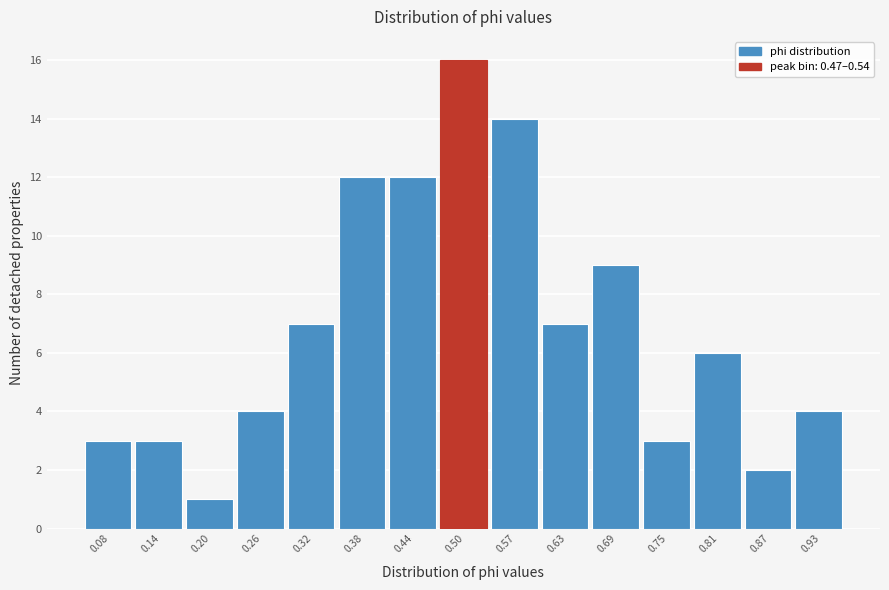

Reading left to right, transcribe this chart: for each bar, give the range it covers on the x-axis and its height. Neither the bar edges nor the heights are printed on the chart, so give them approximately, as read against the axes.

0.05 to 0.11: 3
0.11 to 0.17: 3
0.17 to 0.23: 1
0.23 to 0.29: 4
0.29 to 0.35: 7
0.35 to 0.41: 12
0.41 to 0.47: 12
0.47 to 0.54: 16
0.54 to 0.60: 14
0.60 to 0.66: 7
0.66 to 0.72: 9
0.72 to 0.78: 3
0.78 to 0.84: 6
0.84 to 0.90: 2
0.90 to 0.96: 4